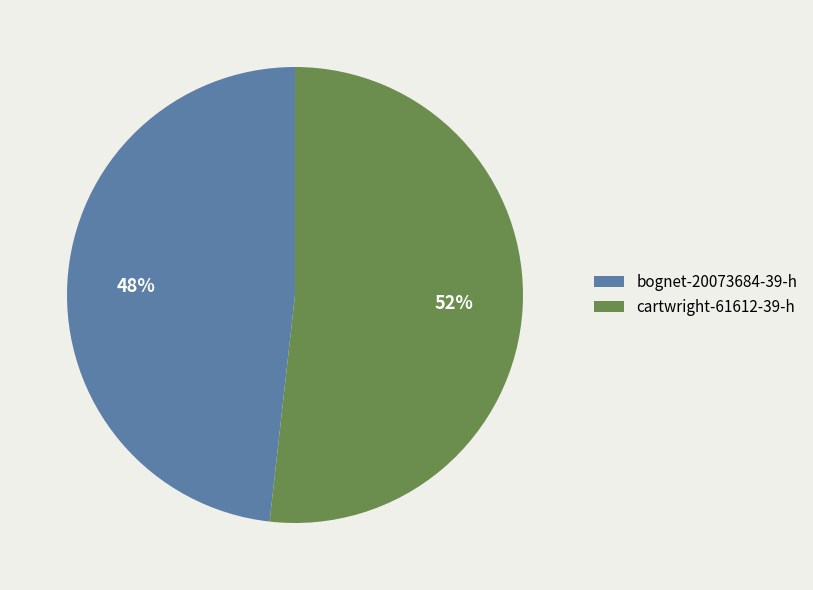

To the nearest percent, what is the difference between the bognet-20073684-39-h and cartwright-61612-39-h slice percentages?

4%